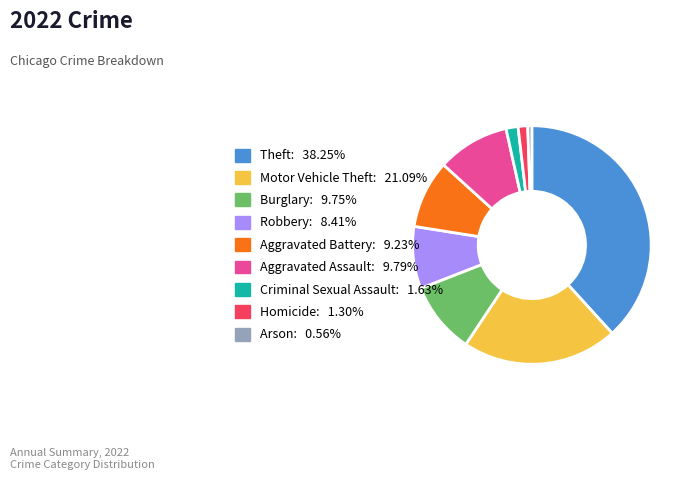

Approximately how many times larger is the value at Arson compared to Homicide?

0.4